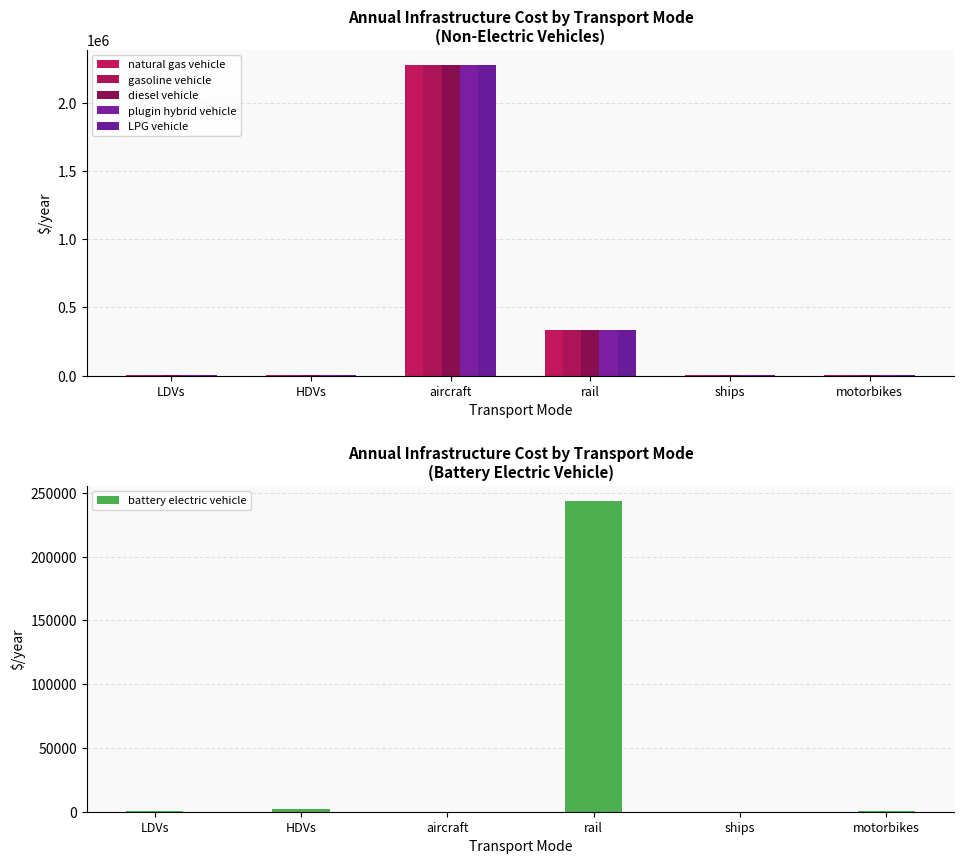

How many bars are there in total?

36